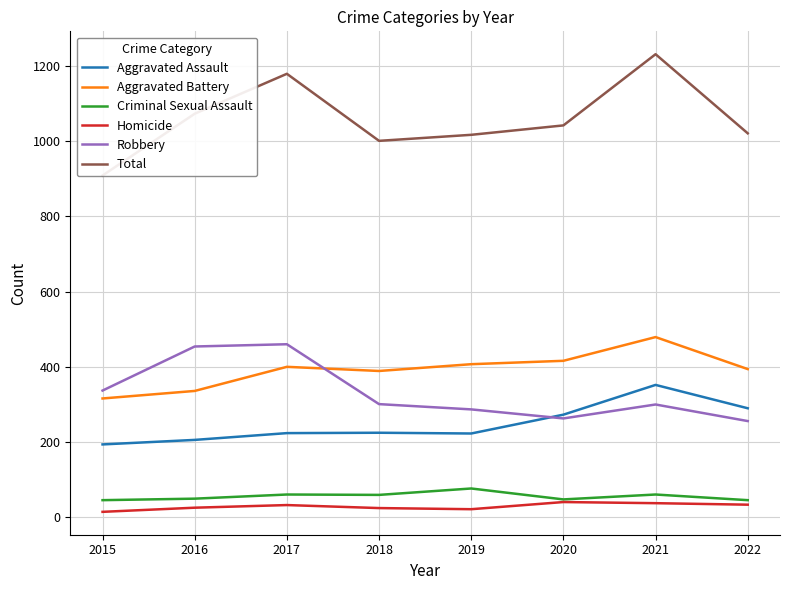

Read the Homicide value at 2022, to the nearest 10.

30